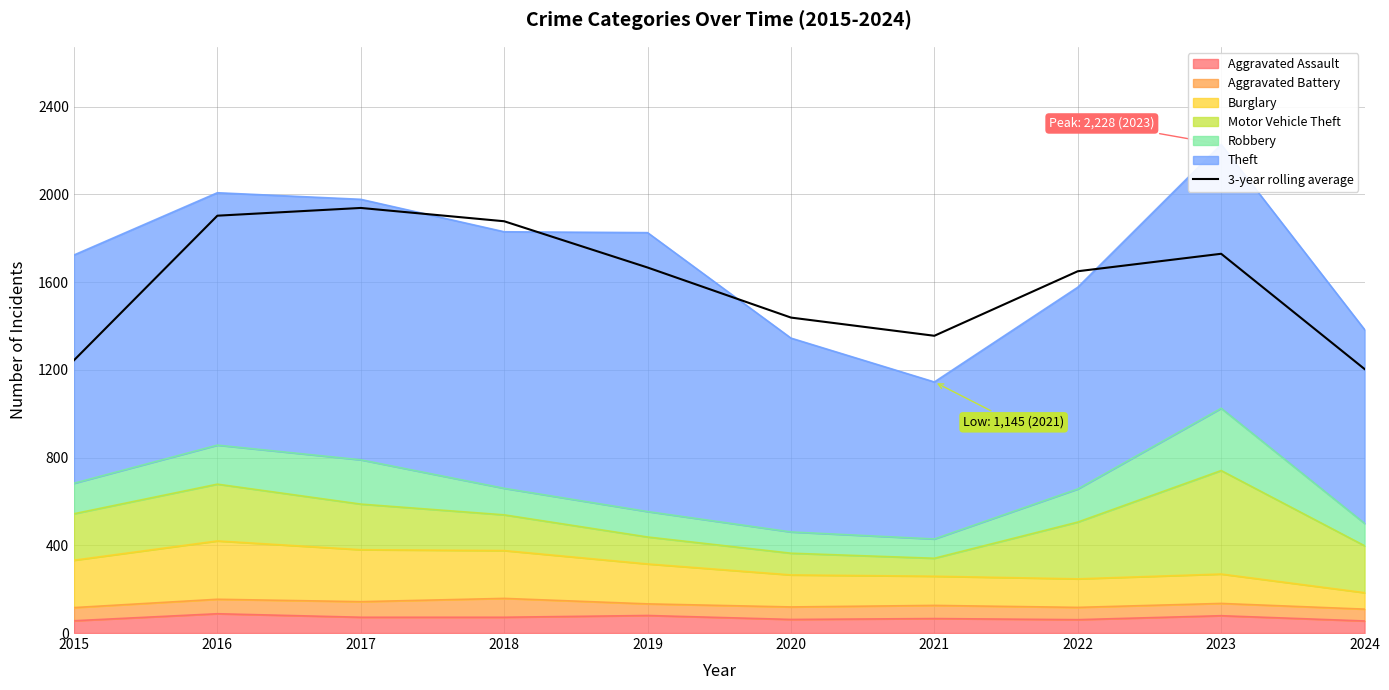

List the labels in order of value, smallest first.

2024, 2015, 2021, 2020, 2022, 2019, 2023, 2018, 2016, 2017